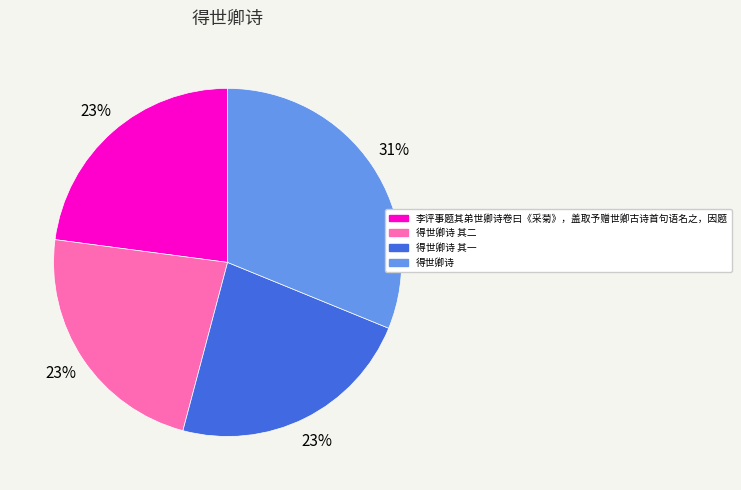

To the nearest percent, what is the difference between the largest and smallest slice percentages?

8%